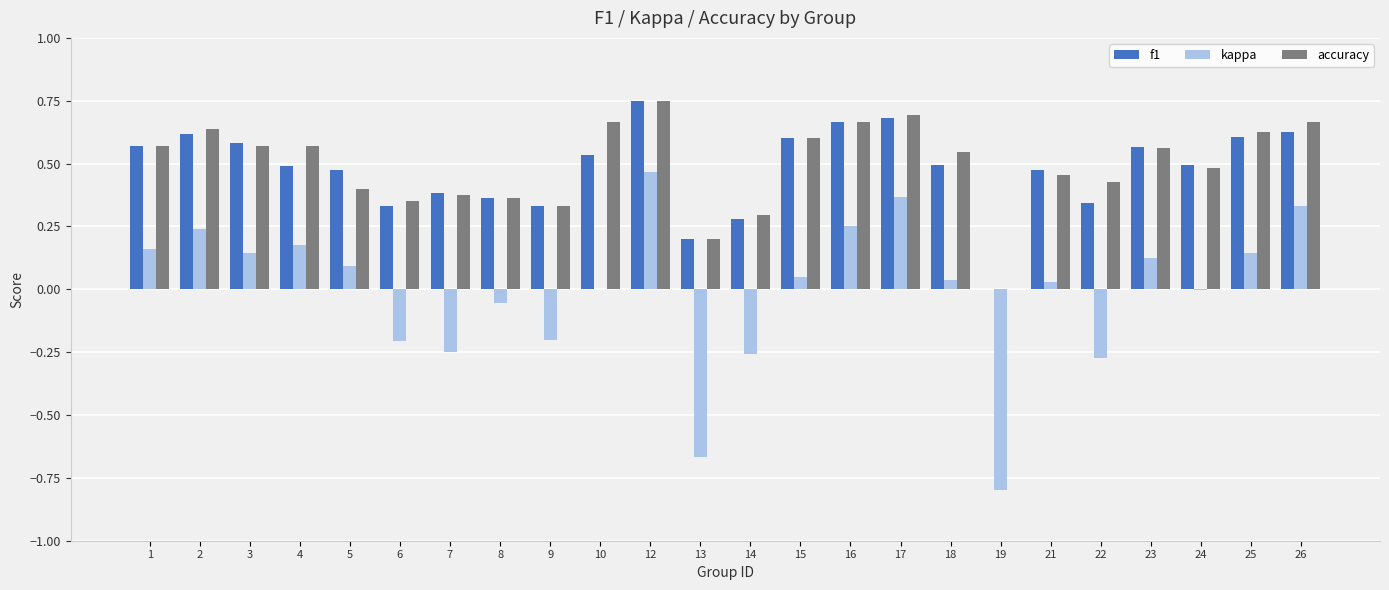

Which category has the highest value in the f1 series?

12